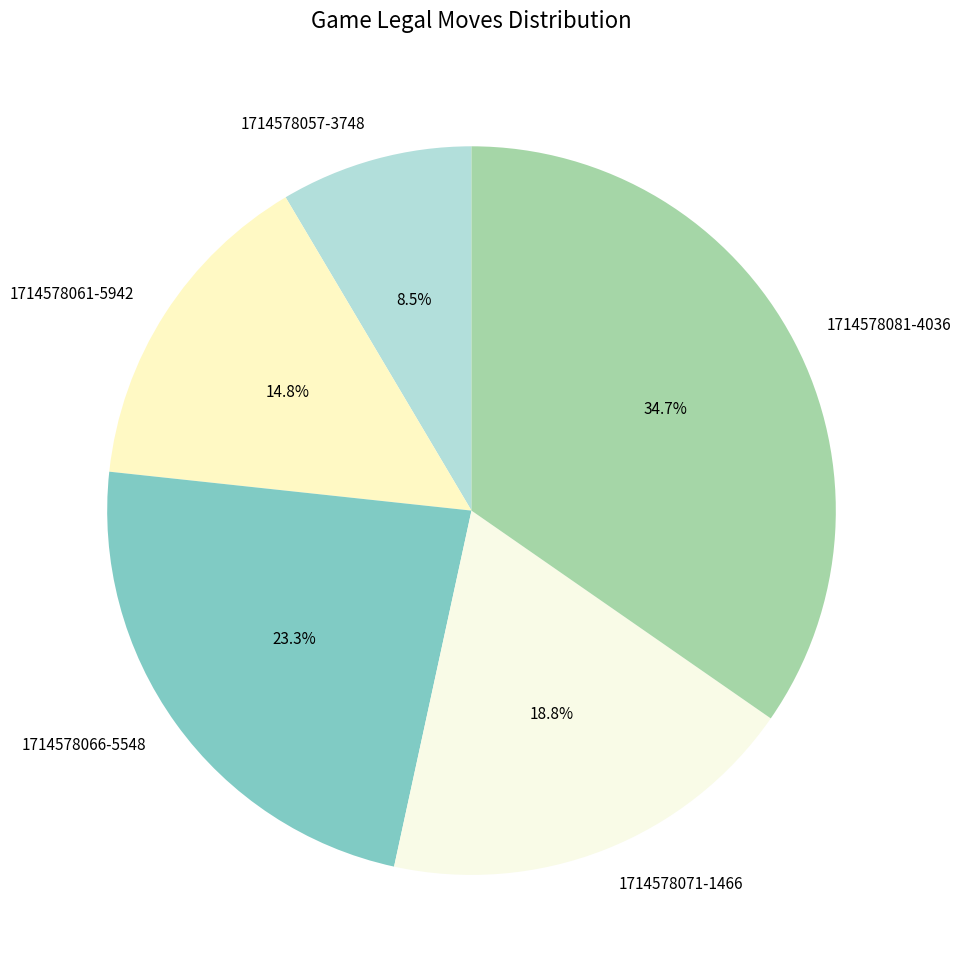

Does 1714578057-3748 account for over 50% of the chart?

No